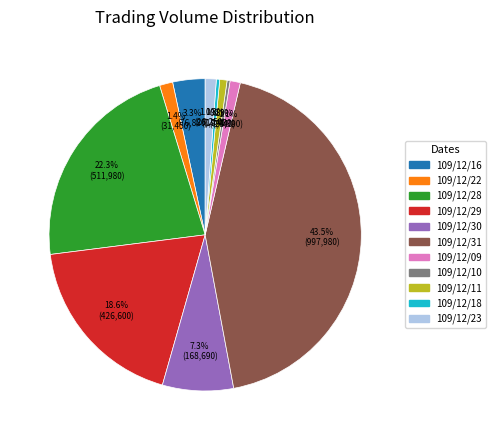

To the nearest percent, what is the difference between the largest and smallest slice percentages?

43%